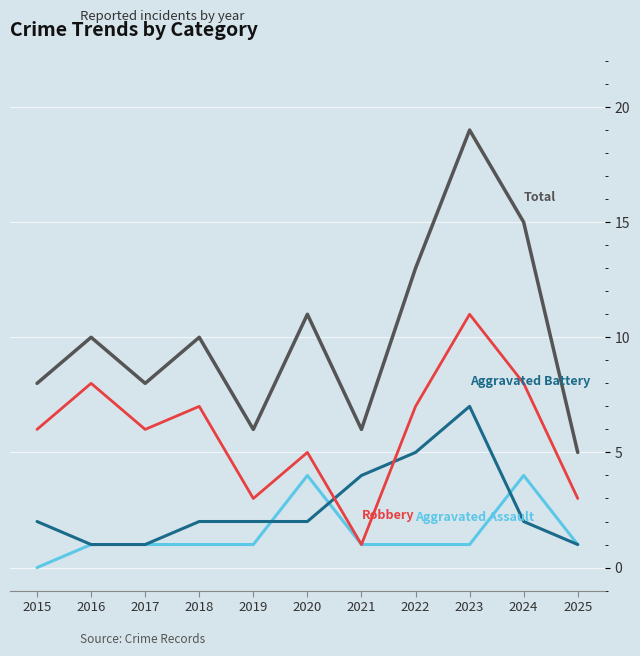

At which category does the chart reach its minimum across all series?

2015